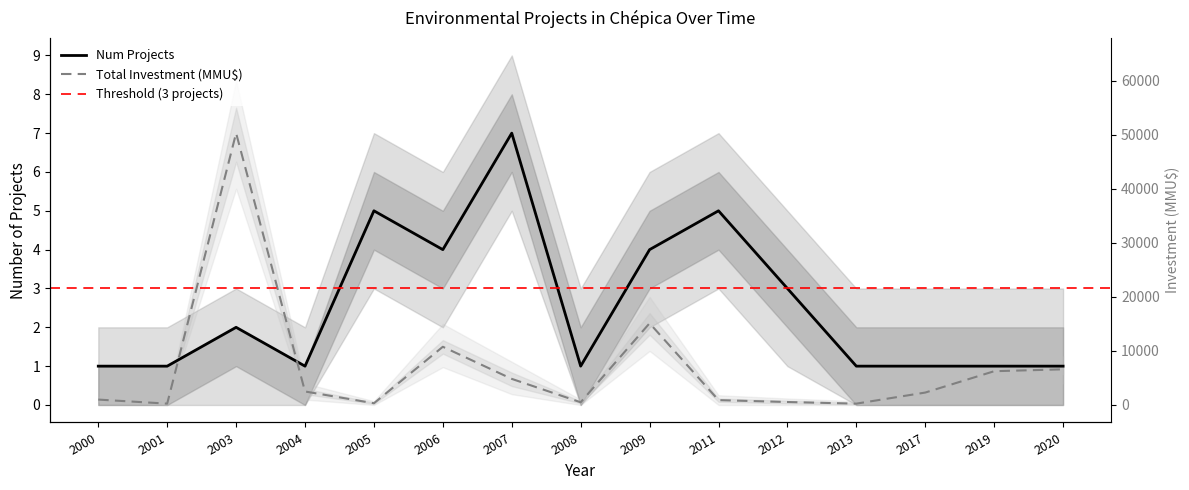

Is this an area chart (filled region under the line)?

No